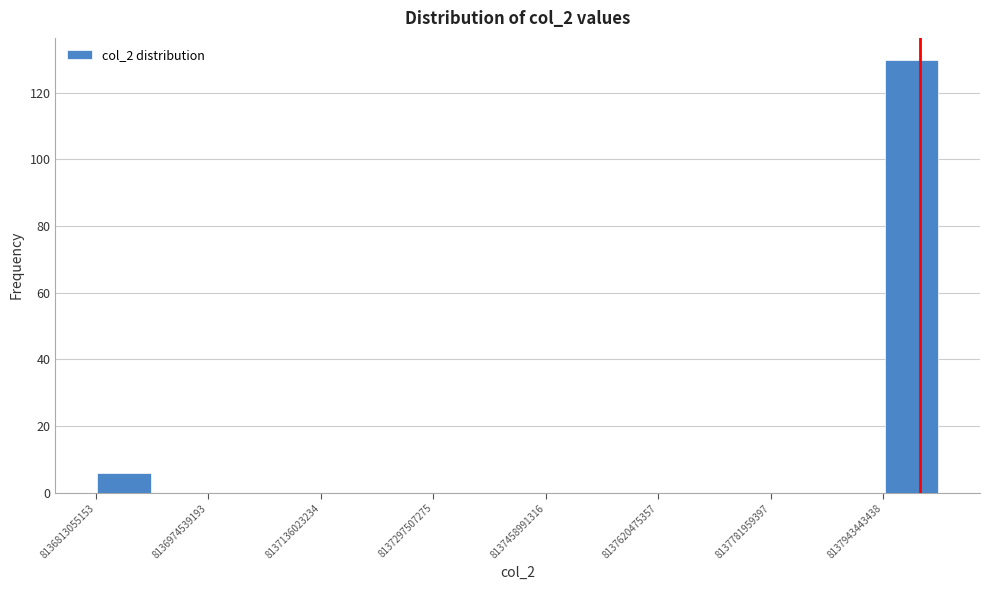

How tall is the bar that spans 8136820000000 to 8136900000000 on the x-axis? Neither the bar edges nor the heights are printed on the chart, so give them approximately, as read against the axes.

6